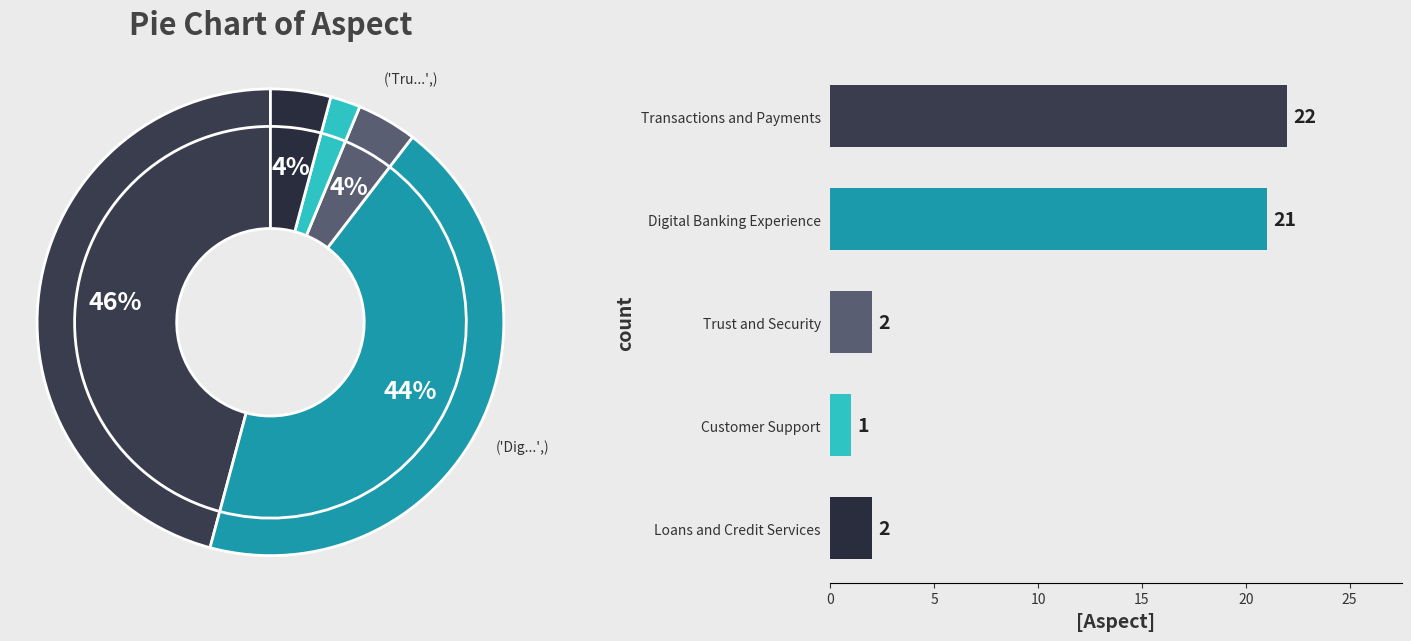

To the nearest percent, what percentage of the pie is Customer Support?

2%